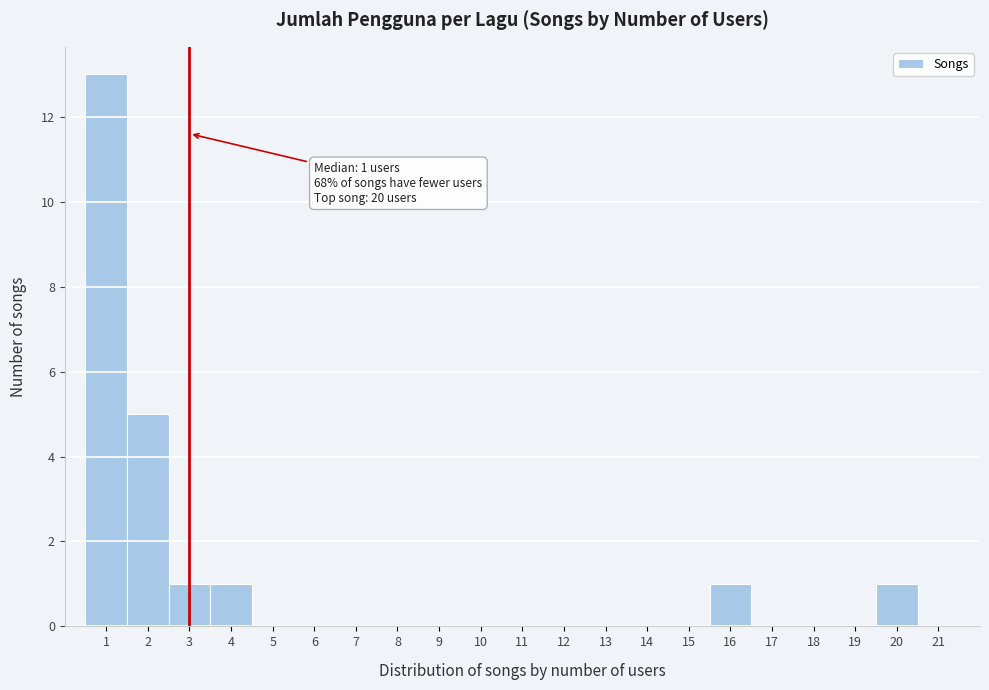

Over which range of the x-axis is the bar tallest?

0.5 to 1.5